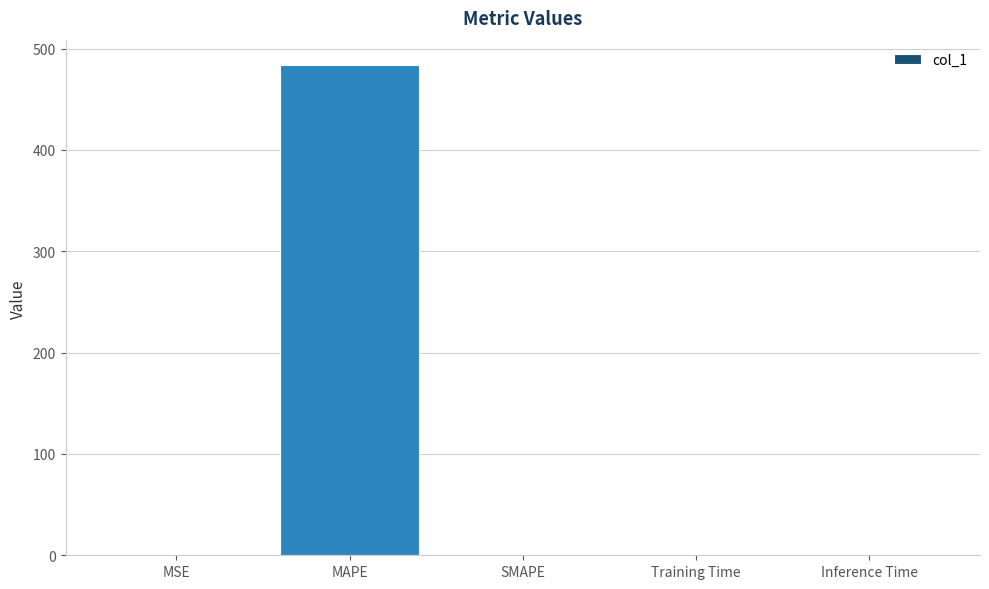

True or false: the data shows 99.2 at MAPE.

False